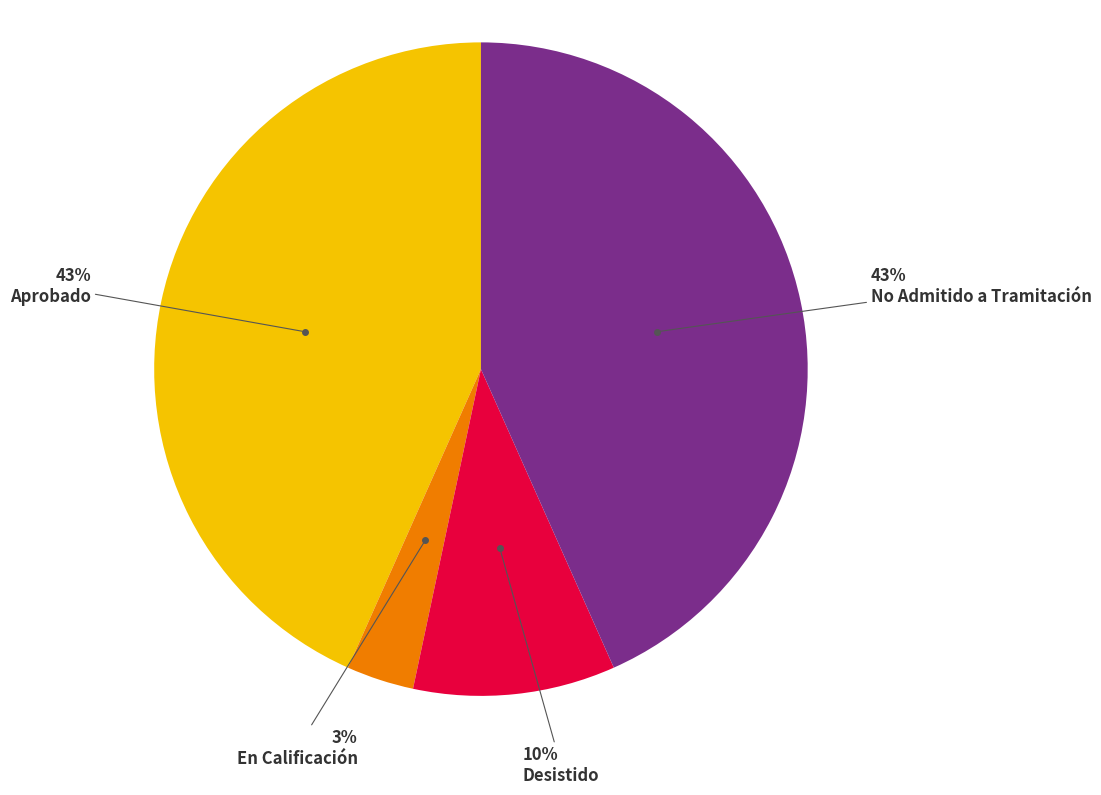

To the nearest percent, what is the average slice percentage?

25%